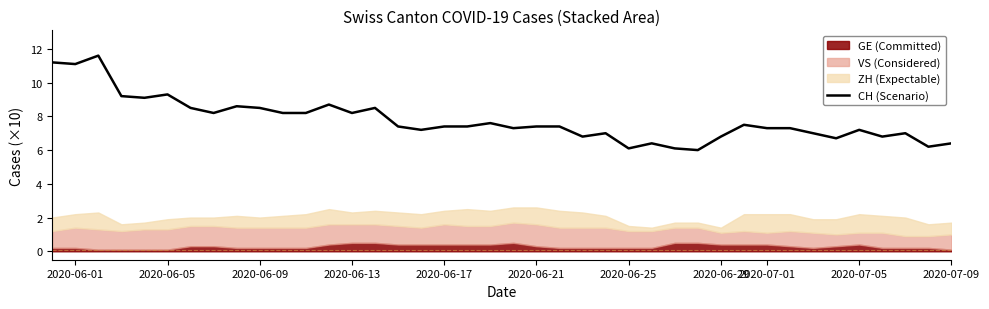

True or false: CH (Scenario) has a value of 6.8 at 2020-06-29.

True